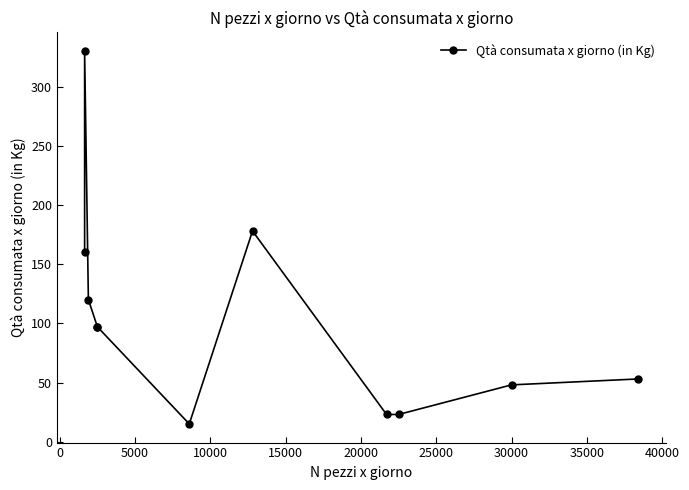

How many data points does each series have?

11